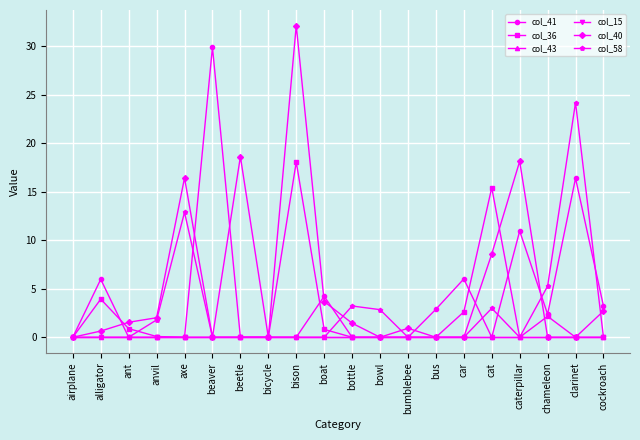

True or false: col_15 and col_36 cross at least once.

False